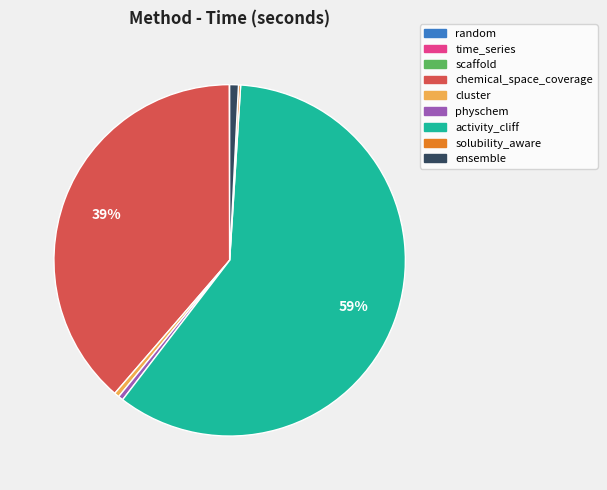

What percentage is the chemical_space_coverage slice, to the nearest percent?

39%